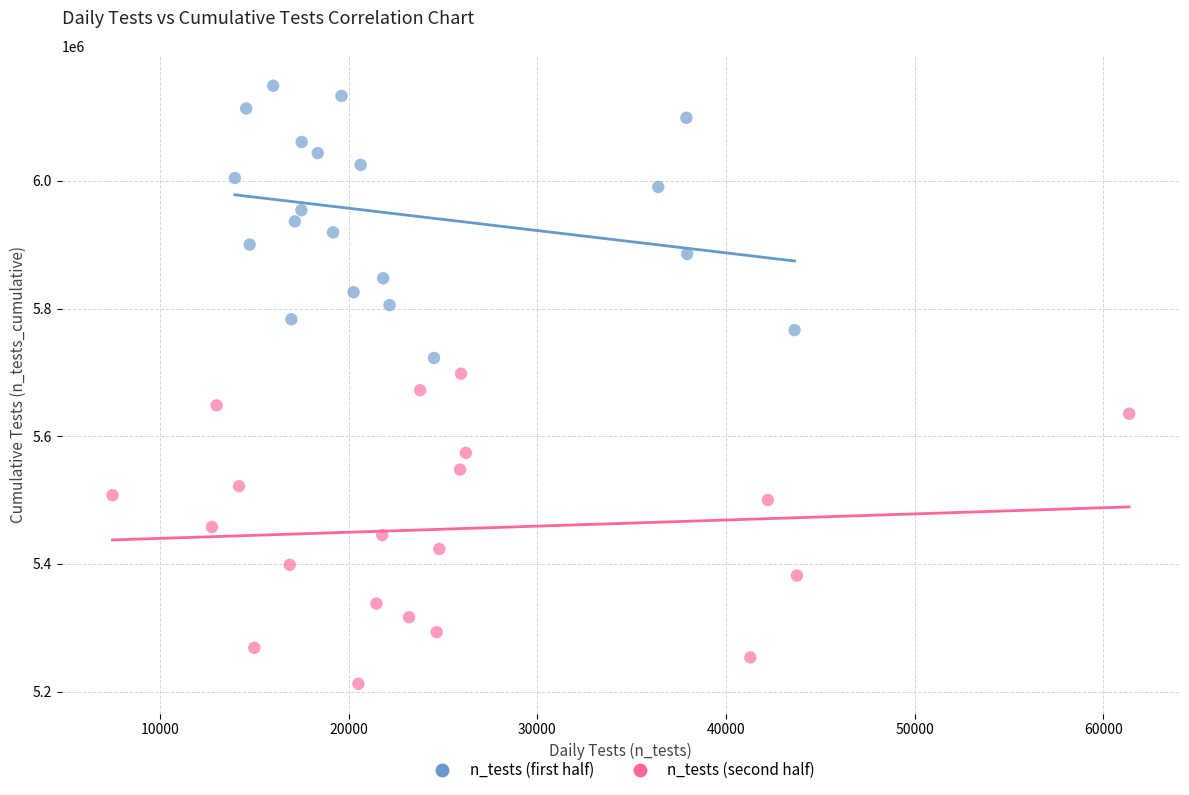

Which series reaches the minimum Y coordinate?

n_tests (second half)